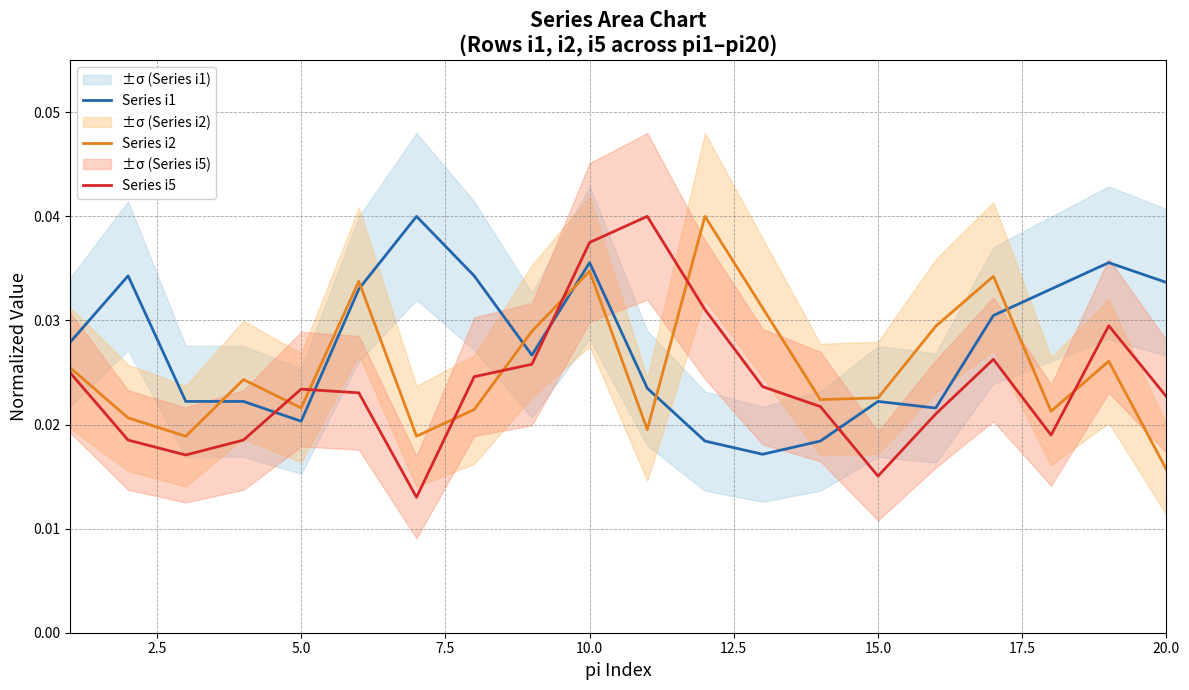

How many lines are shown in the chart?

3